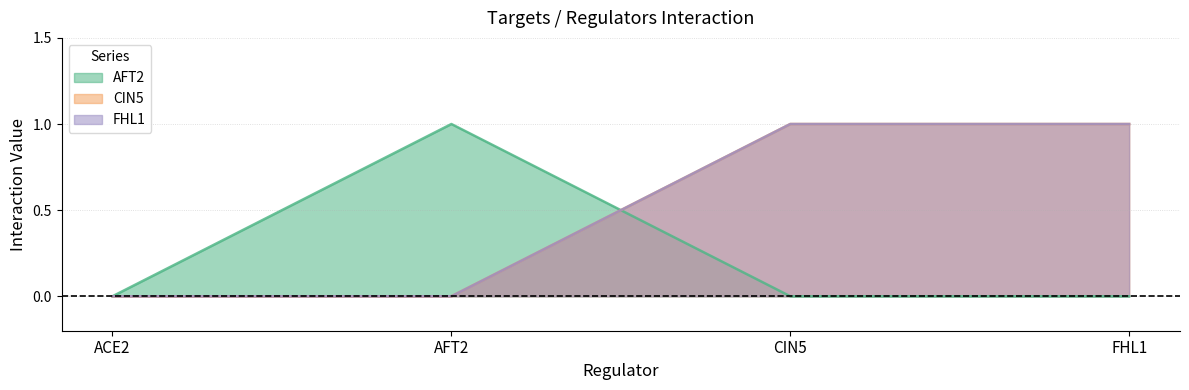

What are all the series names shown in the legend?

AFT2, CIN5, FHL1